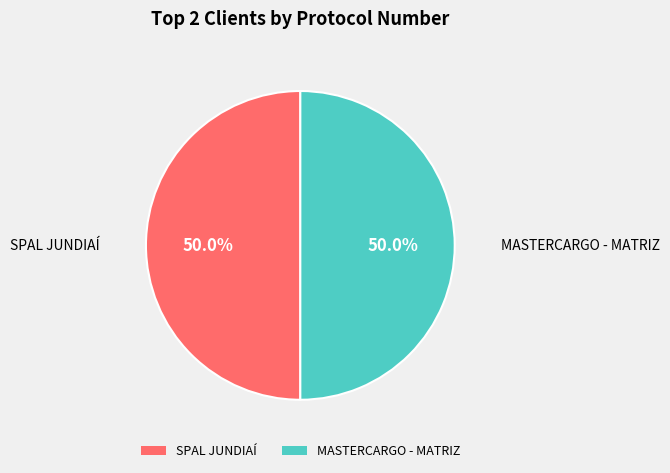

What portion of the pie excludes SPAL JUNDIAÍ?

50.0%